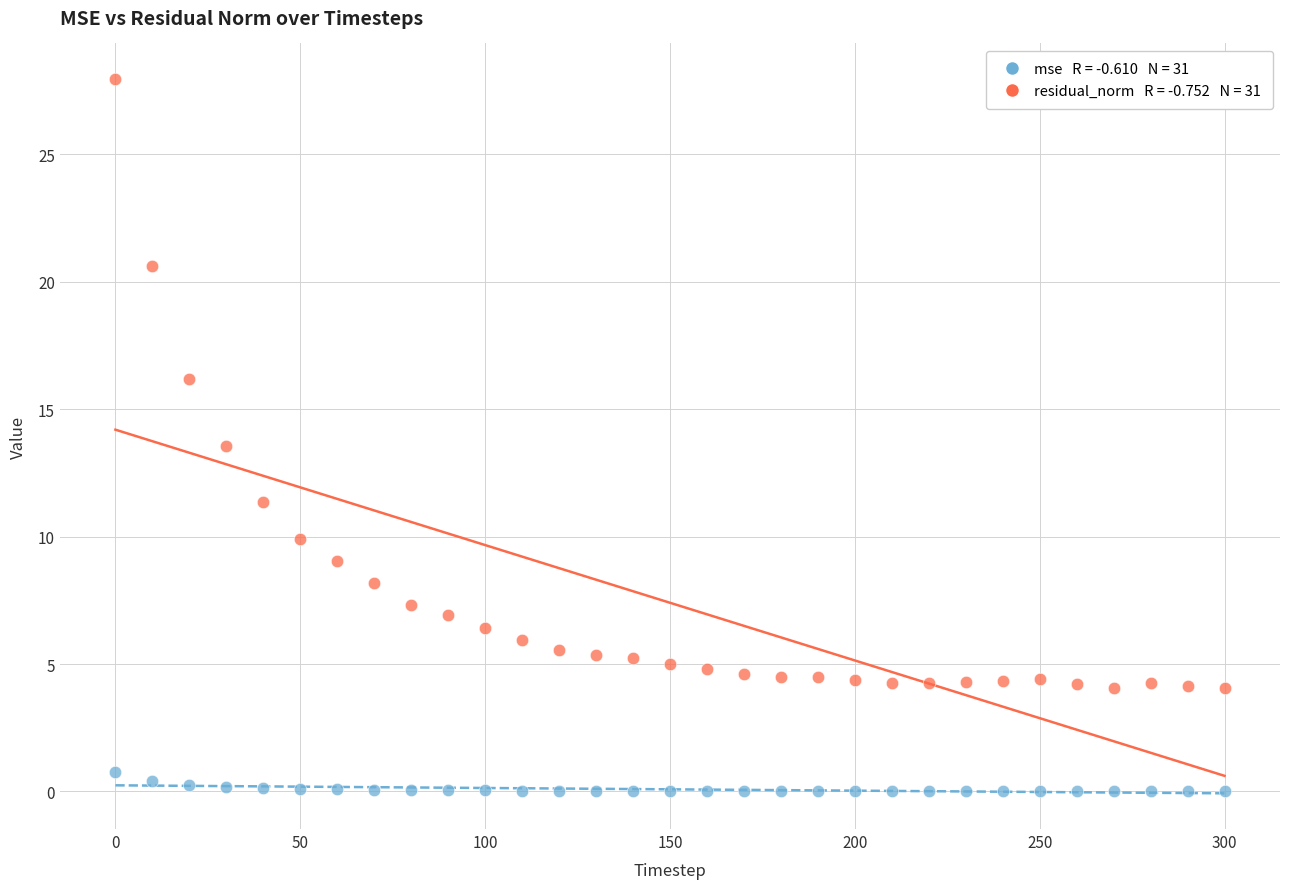

Across all series, what Y value is closest to 13?

13.5